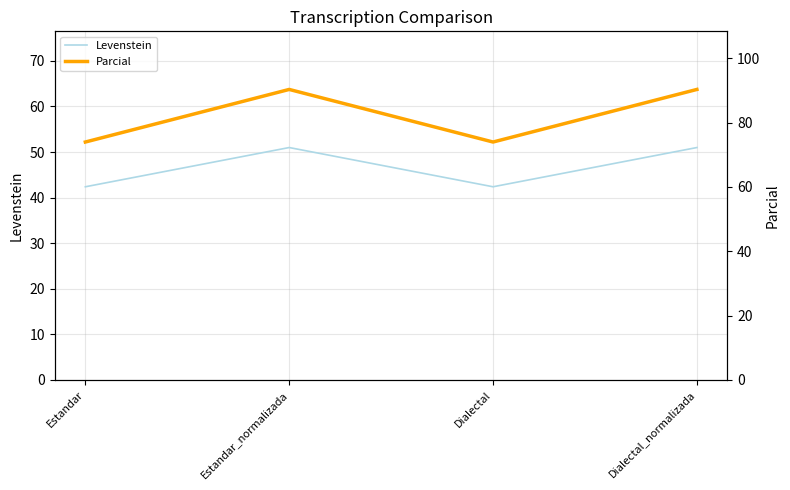

What is the label of the 1st point from the left?

Estandar